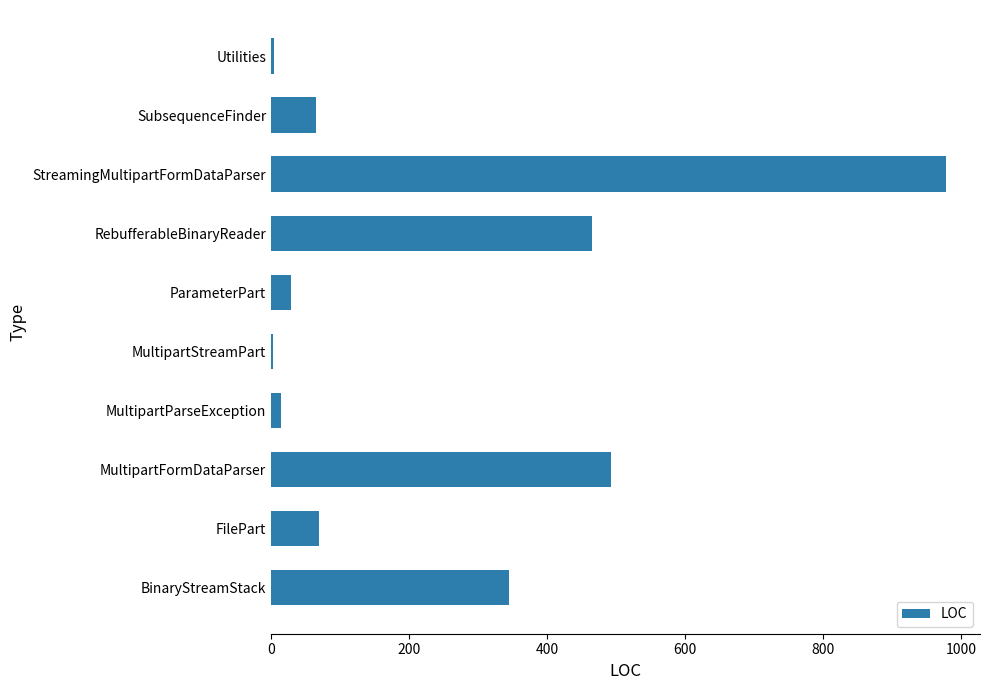

What is the sum of all values?

2465